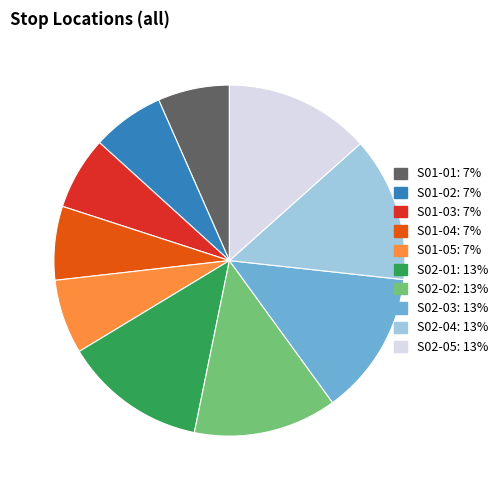

Between S02-02 and S01-03, which is larger?

S02-02